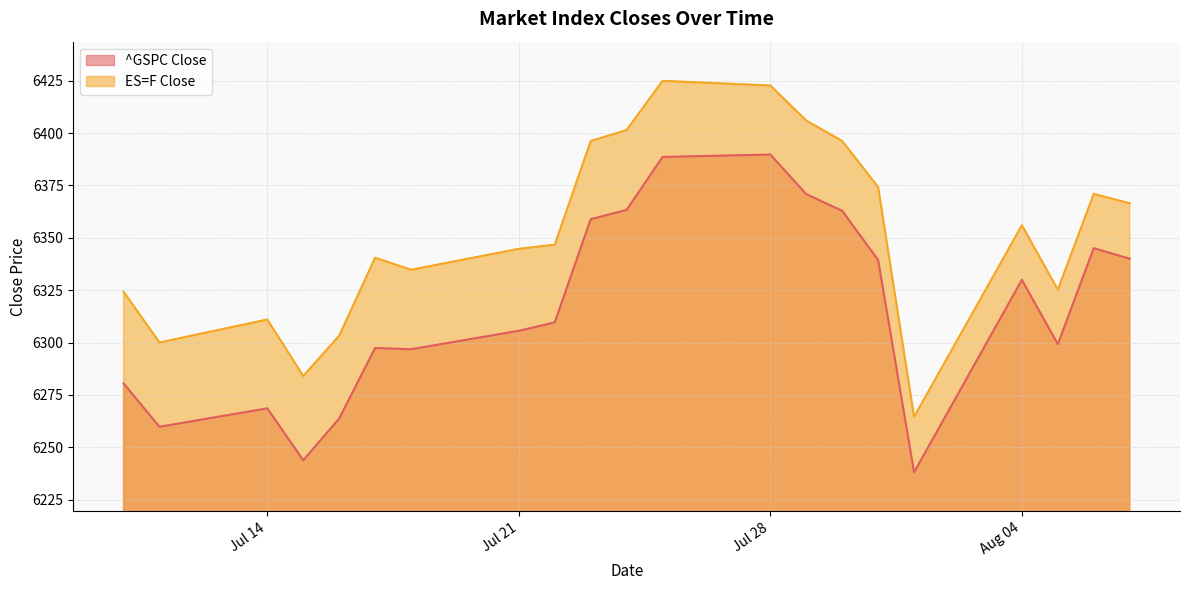

What is the difference between the highest and lowest values at Aug 04?

26.1